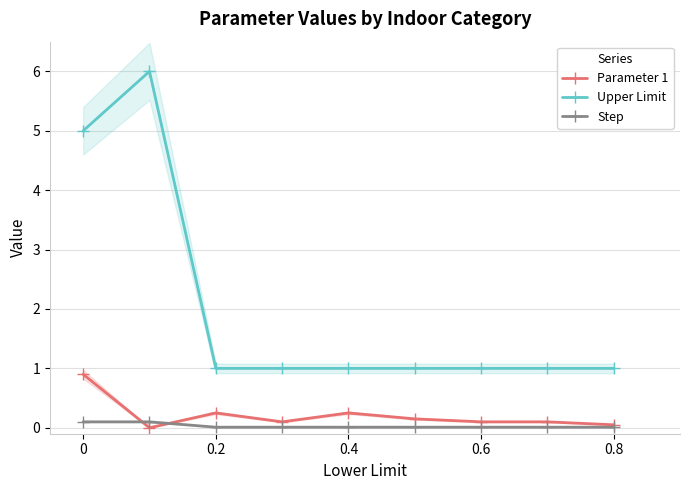

Is it true that Upper Limit equals 1.0 at 0.2?

True